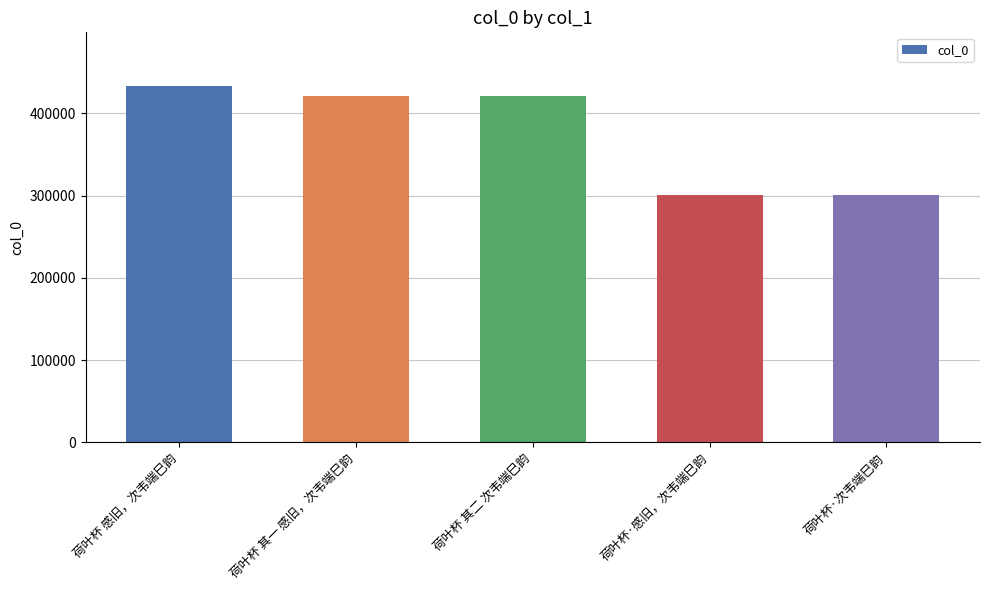

What is the approximate value at 荷叶杯 感旧，次韦端巳韵?

433586